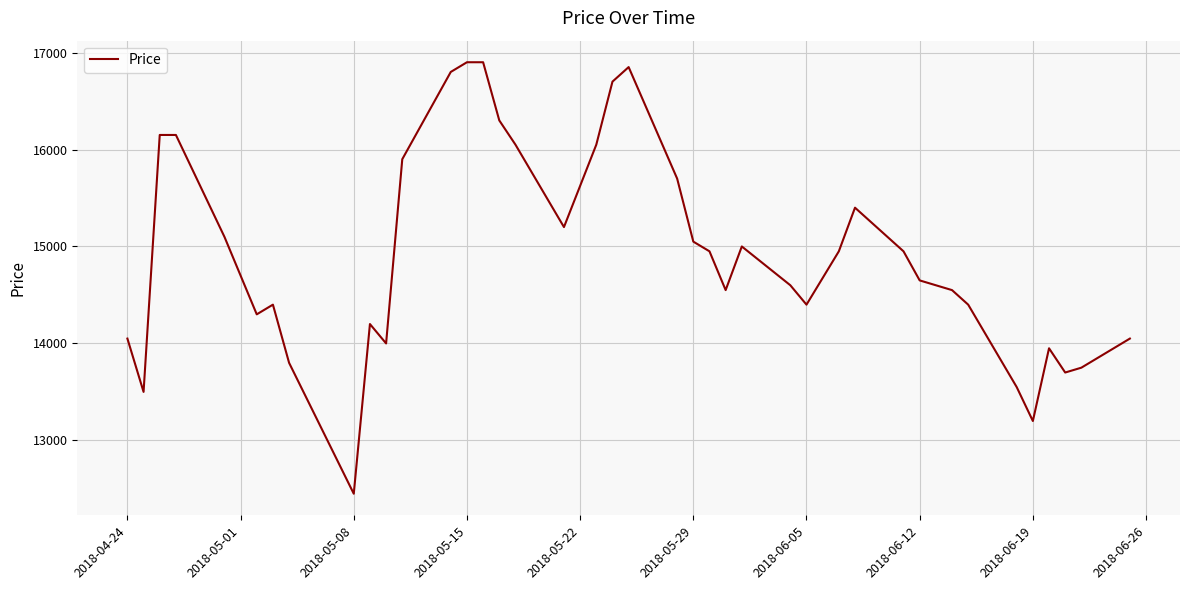

How many interior local valleys (lower than both neighbors) does the data have?

9